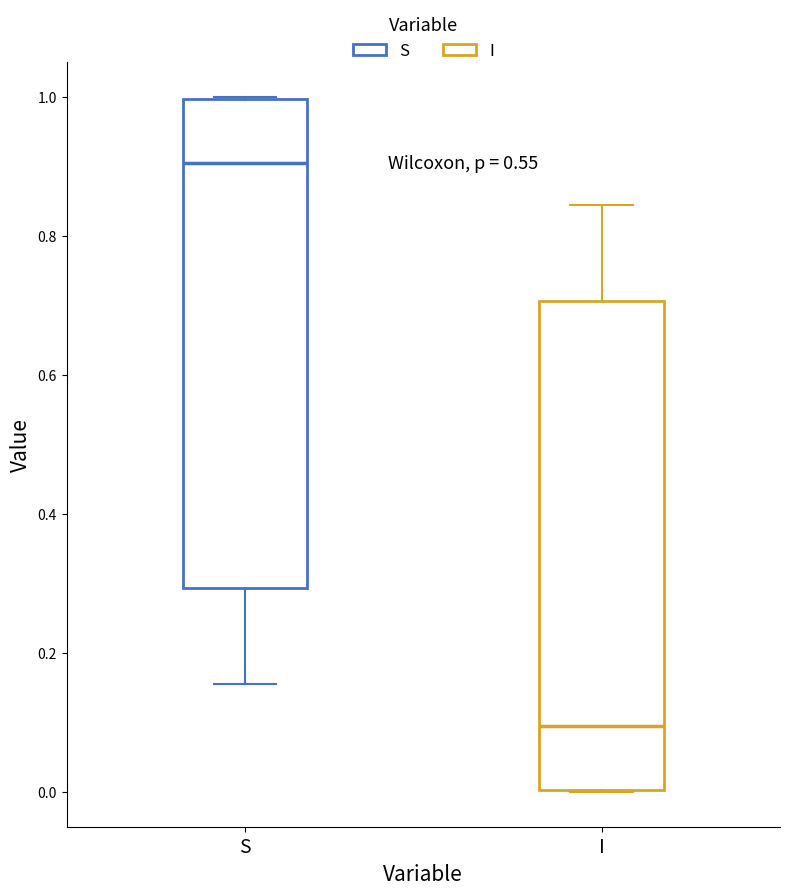

Reading left to right, read every box against the y-axis: the position of its median line, the range the box covers, and the ends of its whiskers. The values are not printed on the chart, so give them approximately, as read against the axis.

S: median 0.90, box 0.30 to 1.00, whiskers 0.16 to 1.00
I: median 0.10, box 0.00 to 0.70, whiskers 0.00 to 0.84